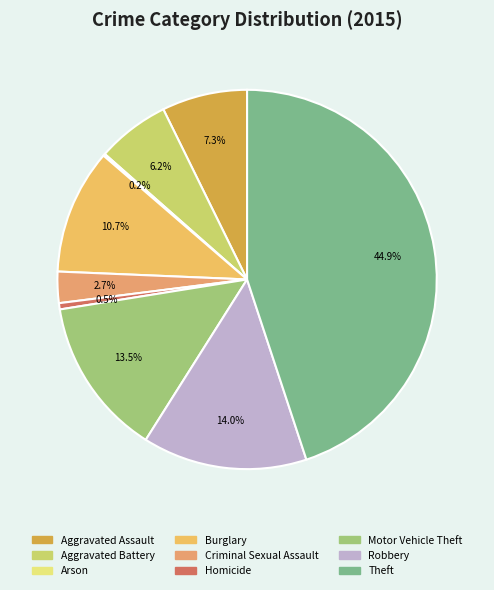

How many slices are in this pie chart?

9